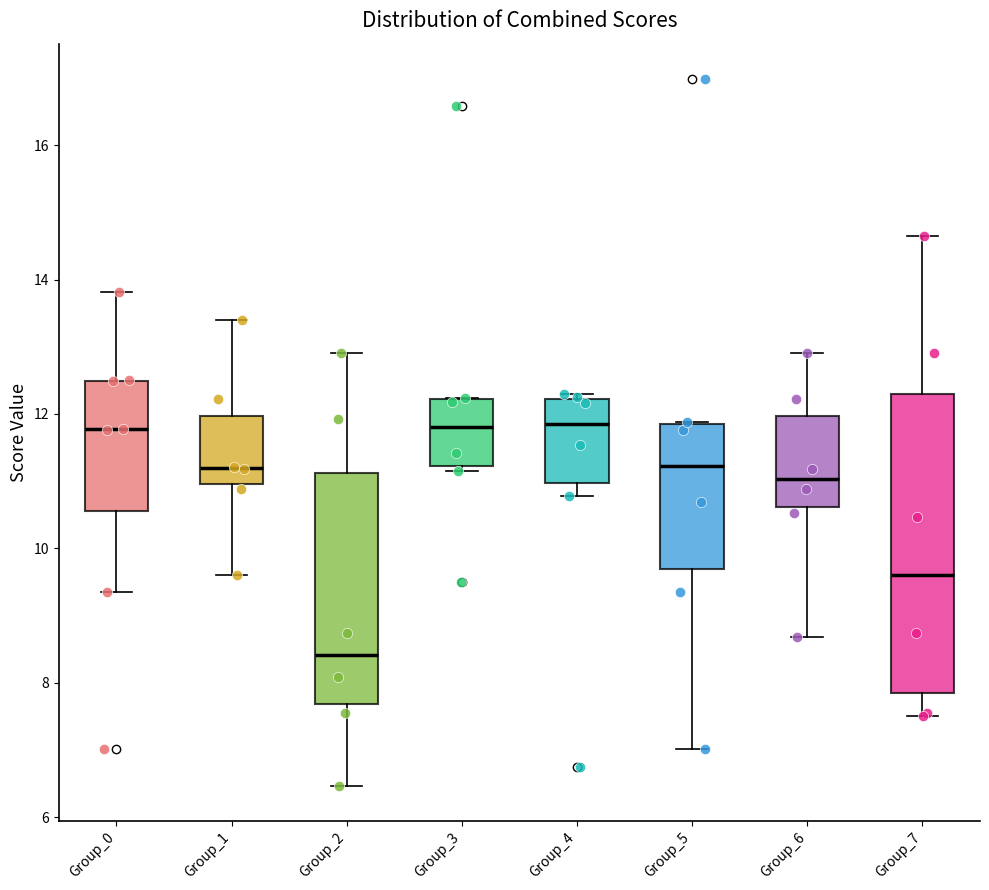

Which box has the lowest median line?

Group_2